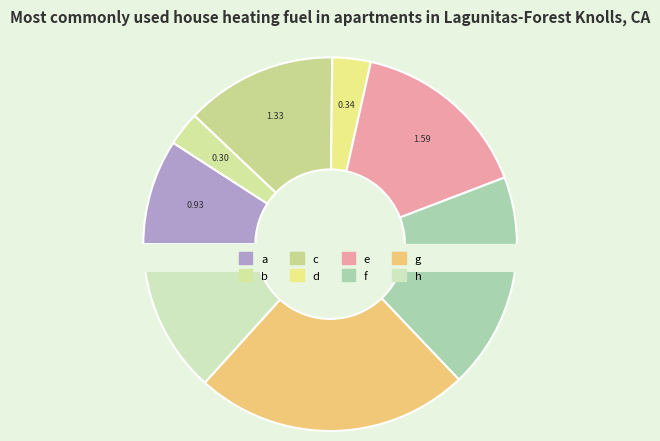

Between b and f, which is larger?

f